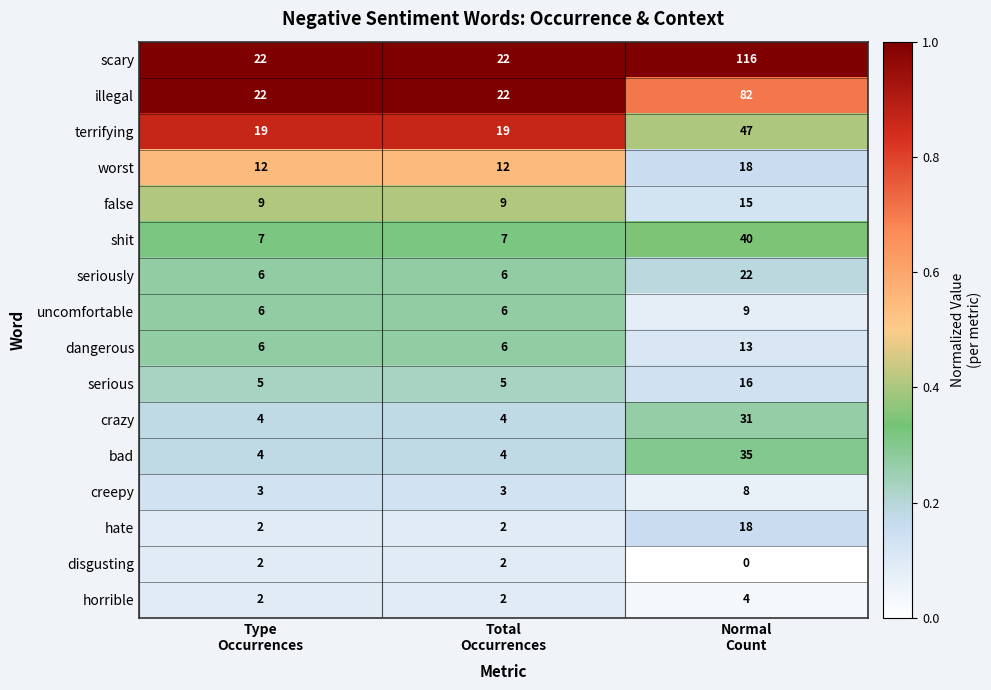

What is the greatest value displayed?

116